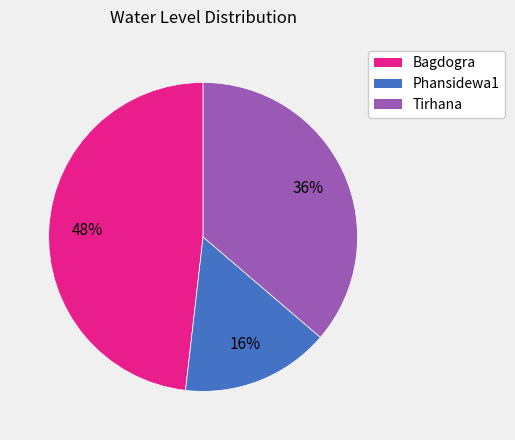

The Phansidewa1 slice represents 23% of the pie. True or false?

False